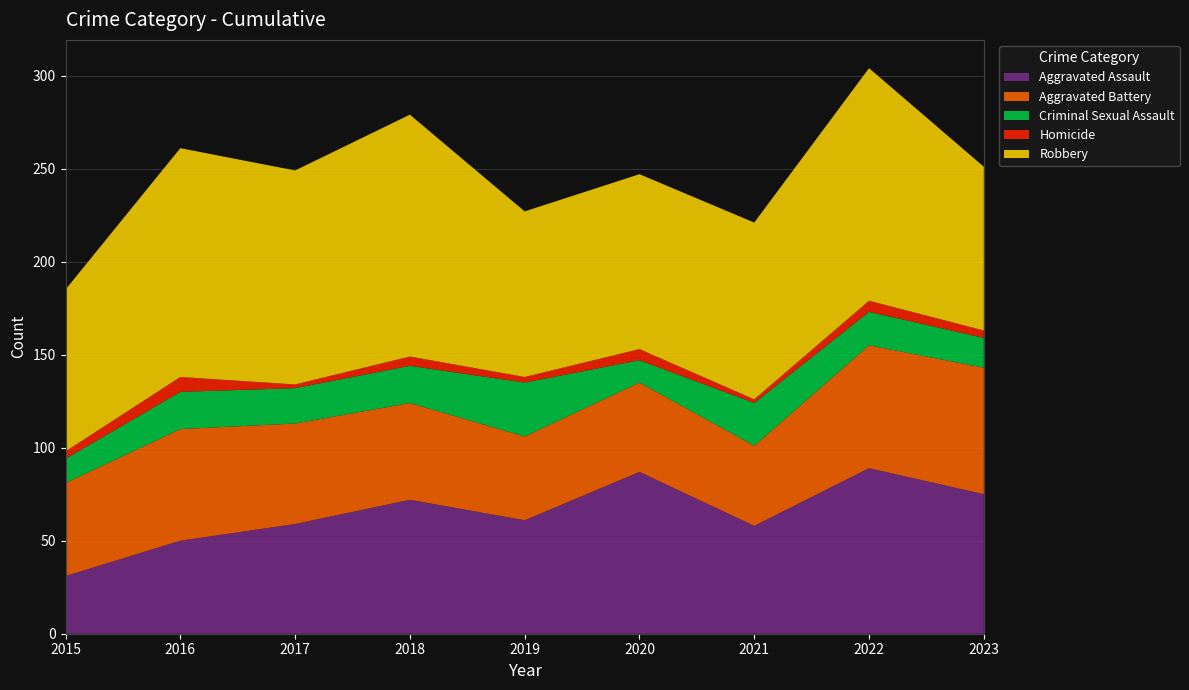

Reading left to right, list all the values displayed in this chart.

Aggravated Assault: 31	50	59	72	61	87	58	89	75
Aggravated Battery: 50	60	54	52	45	48	43	66	68
Criminal Sexual Assault: 13	20	19	20	29	12	23	18	16
Homicide: 4	8	2	5	3	6	2	6	4
Robbery: 87	123	115	130	89	94	95	125	88